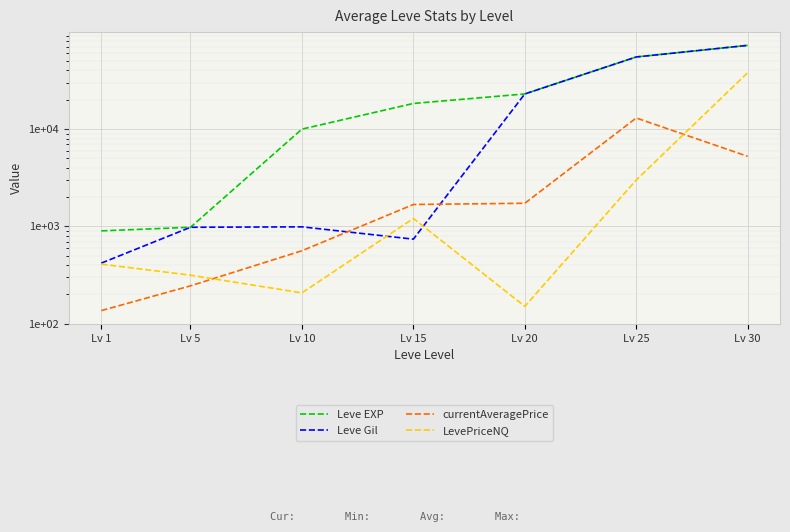

True or false: Leve EXP and currentAveragePrice cross at least once.

False